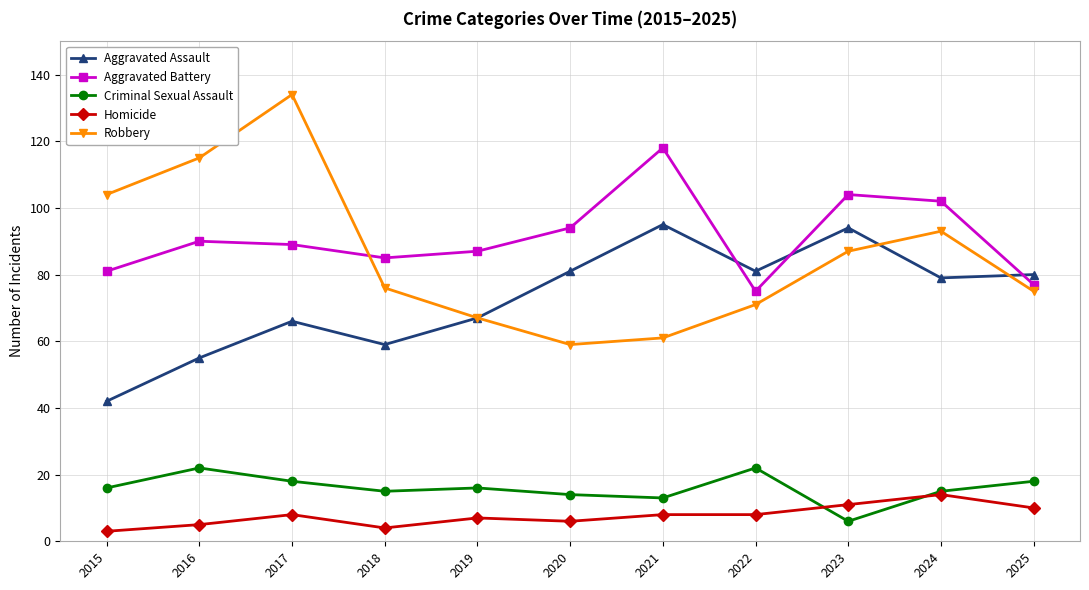

Reading right to left, transcribe all the data shown in this chart.

Aggravated Assault: 80	79	94	81	95	81	67	59	66	55	42
Aggravated Battery: 77	102	104	75	118	94	87	85	89	90	81
Criminal Sexual Assault: 18	15	6	22	13	14	16	15	18	22	16
Homicide: 10	14	11	8	8	6	7	4	8	5	3
Robbery: 75	93	87	71	61	59	67	76	134	115	104